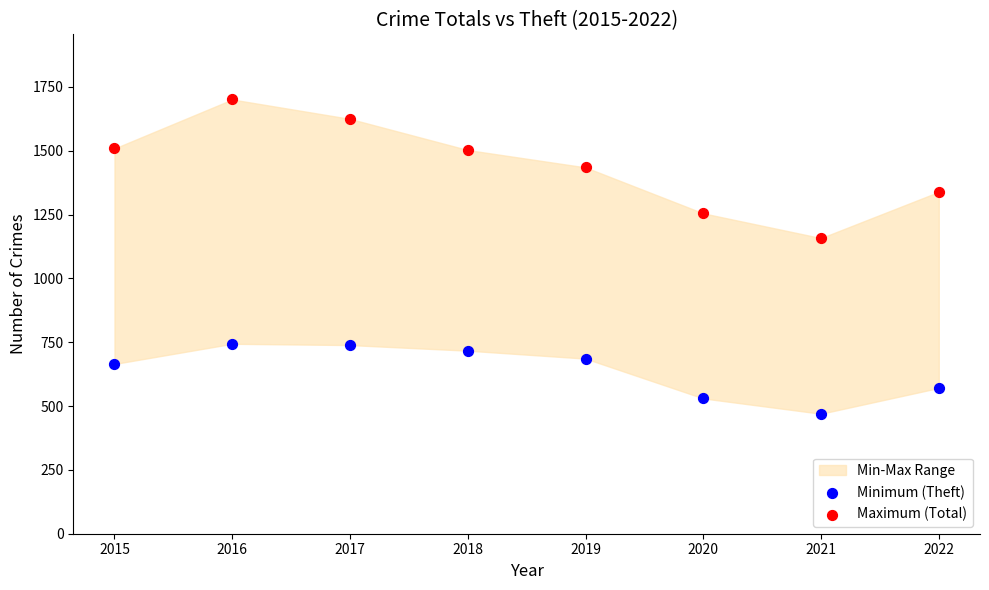

Which series has the widest spread of Y values?

Maximum (Total)